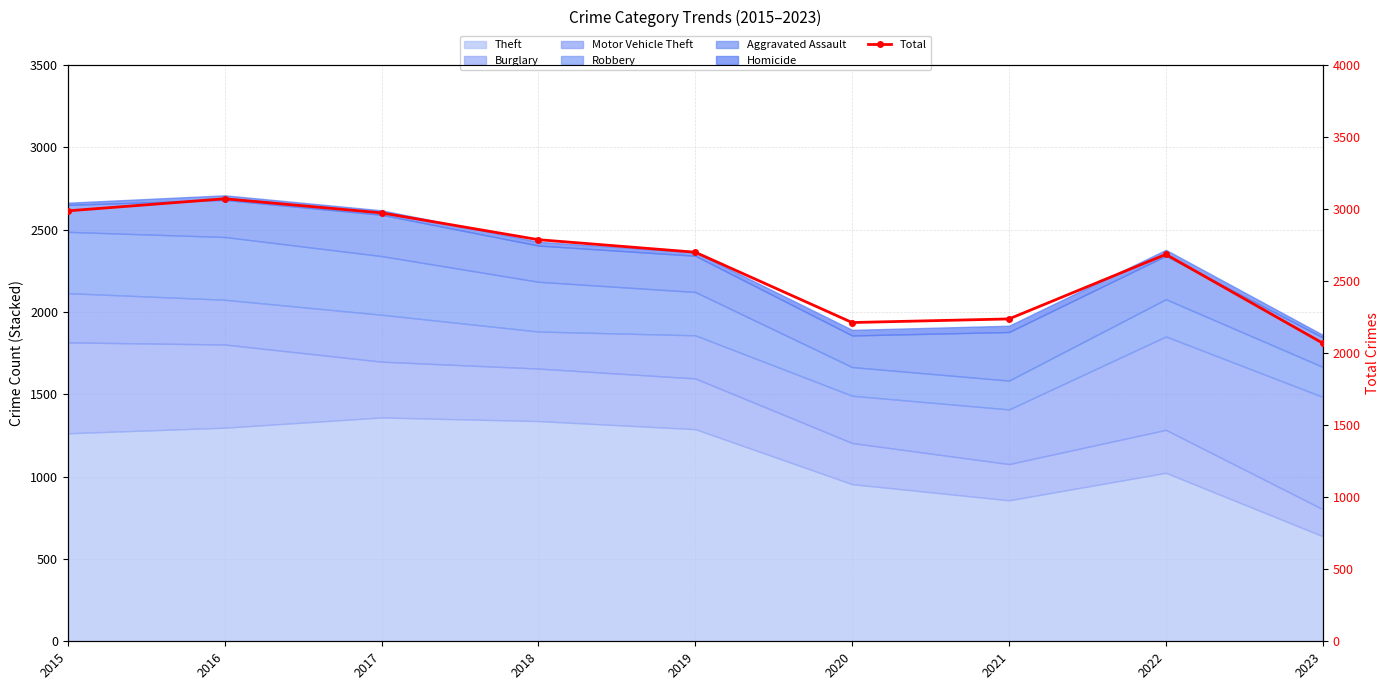

The value at 2020 is 2212. True or false?

True